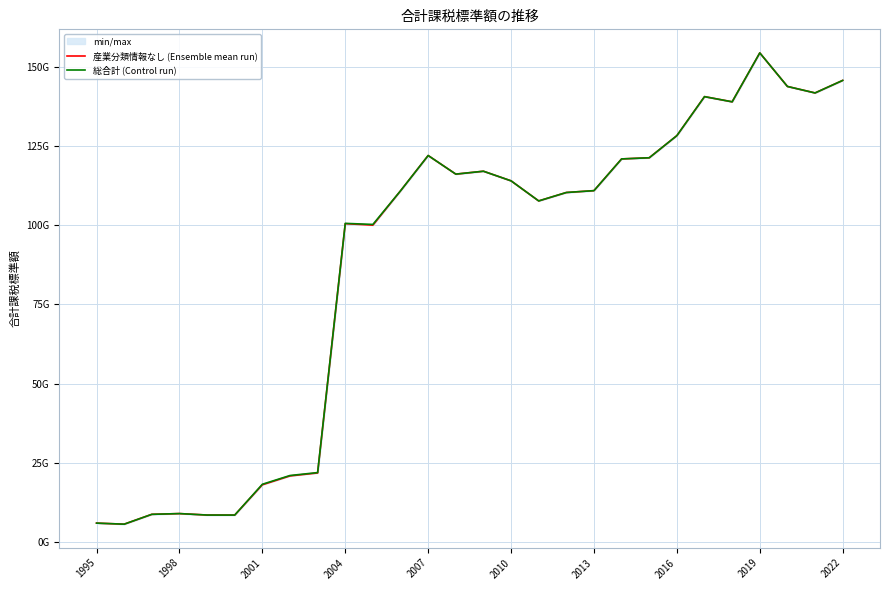

Where does the 産業分類情報なし (Ensemble mean run) series first go above 110918389772?

2007